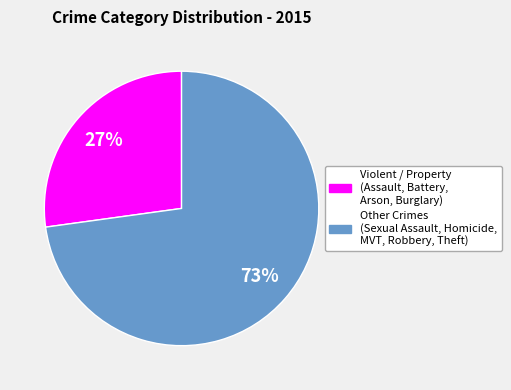

How many segments does this pie chart have?

2